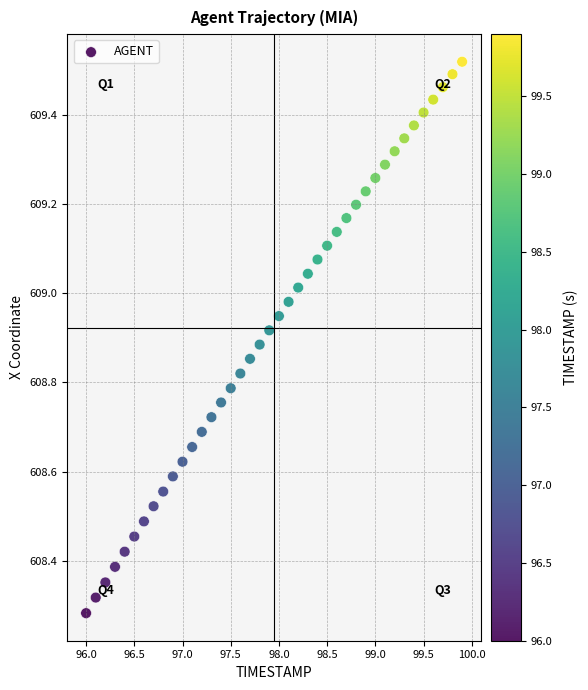

What is the range of X values (max minus min)?

3.9